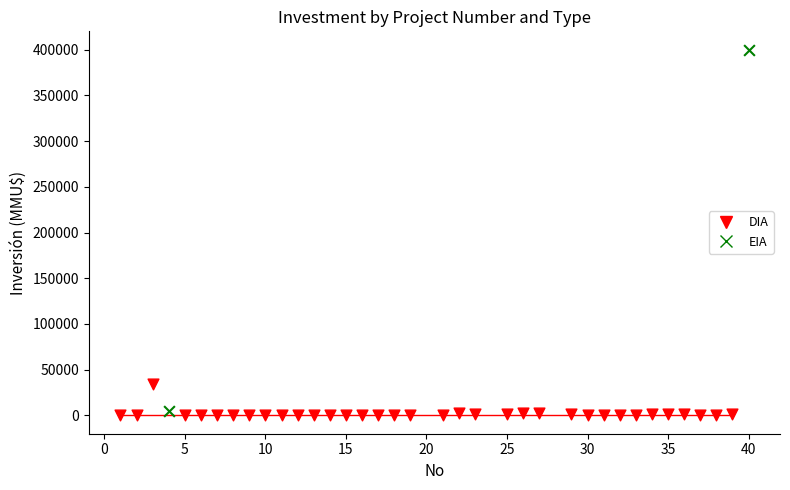

What are all the series names shown in the legend?

DIA, EIA